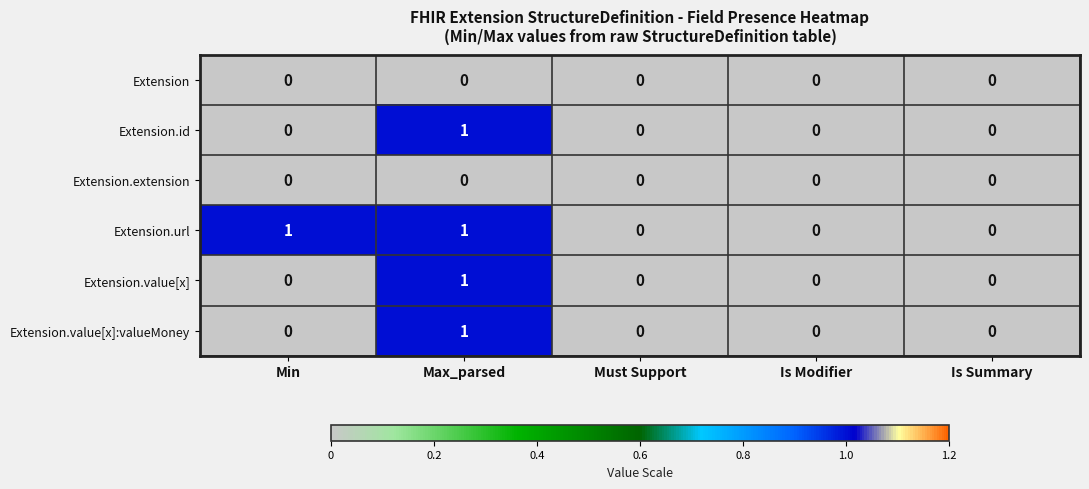

What is the difference between the highest and lowest values at Min?

1